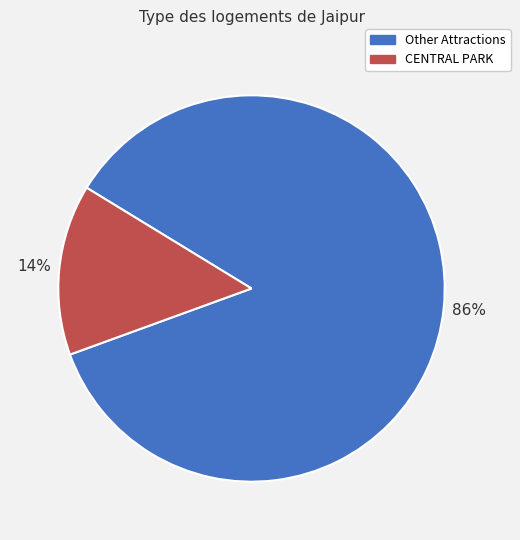

Is there any slice that represents more than half of the pie?

Yes